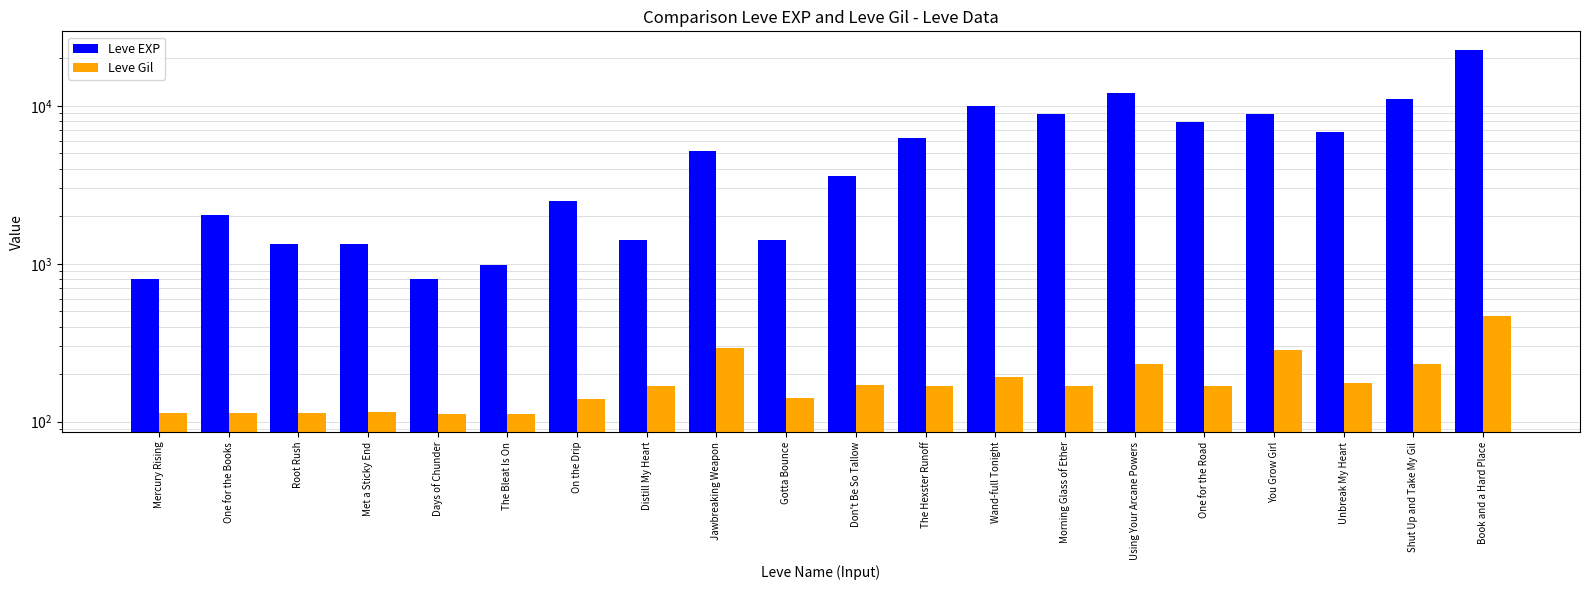

At which category is the sum across all series the highest?

Book and a Hard Place